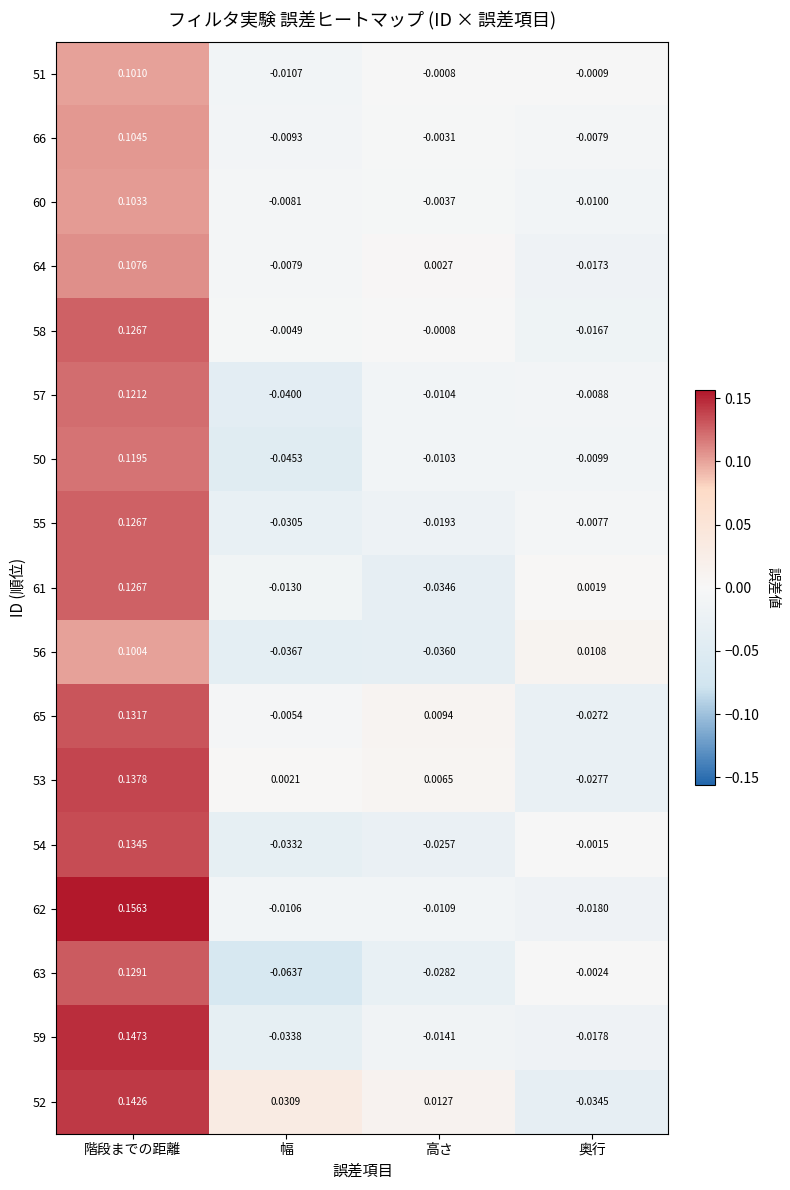

How many data points in 64 are above 0?

2